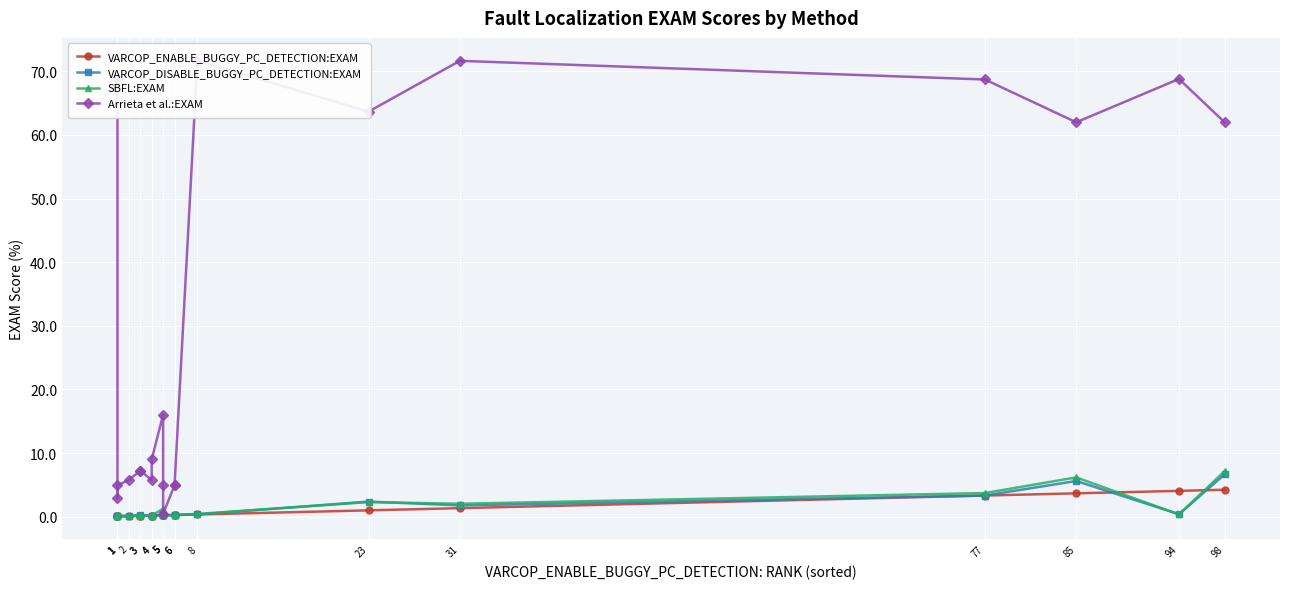

Which category has the lowest value across all series?

1